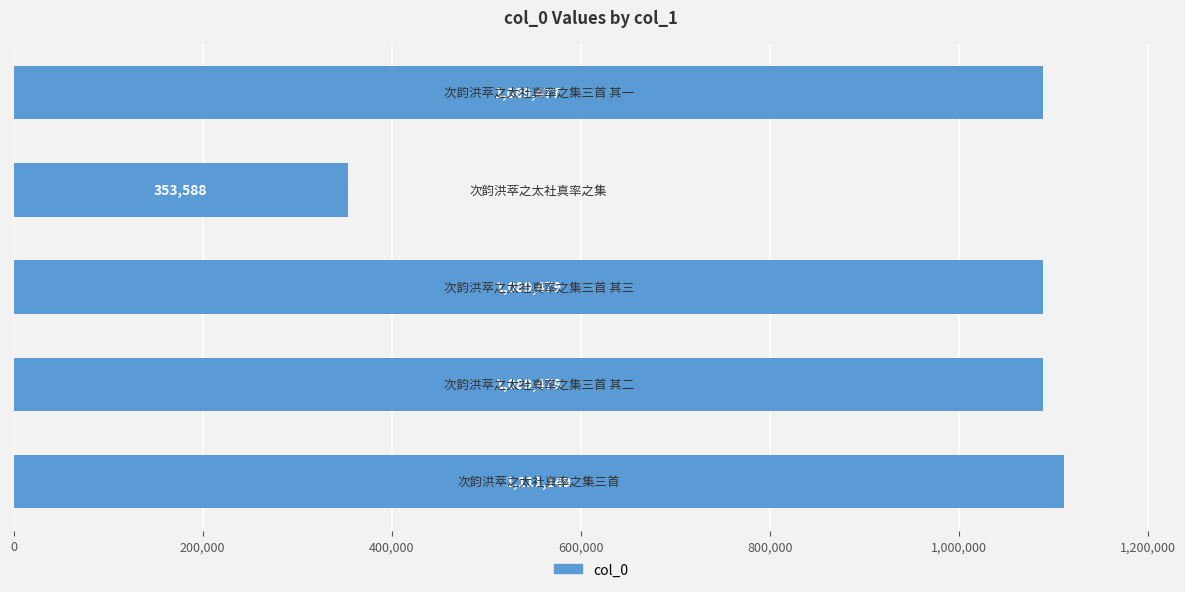

What is the sum of all values?

4733171